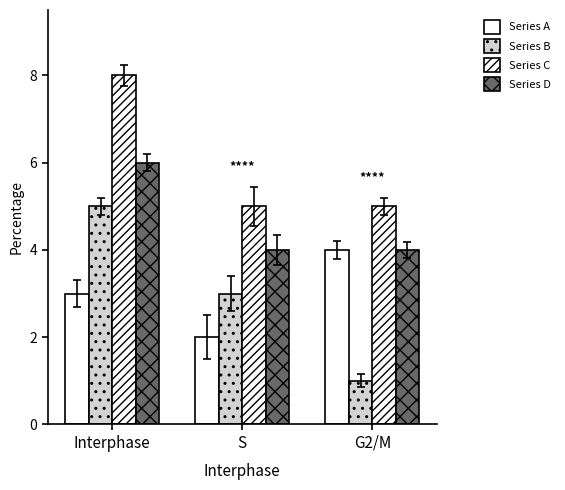

Which series has the largest total across all categories?

Series C